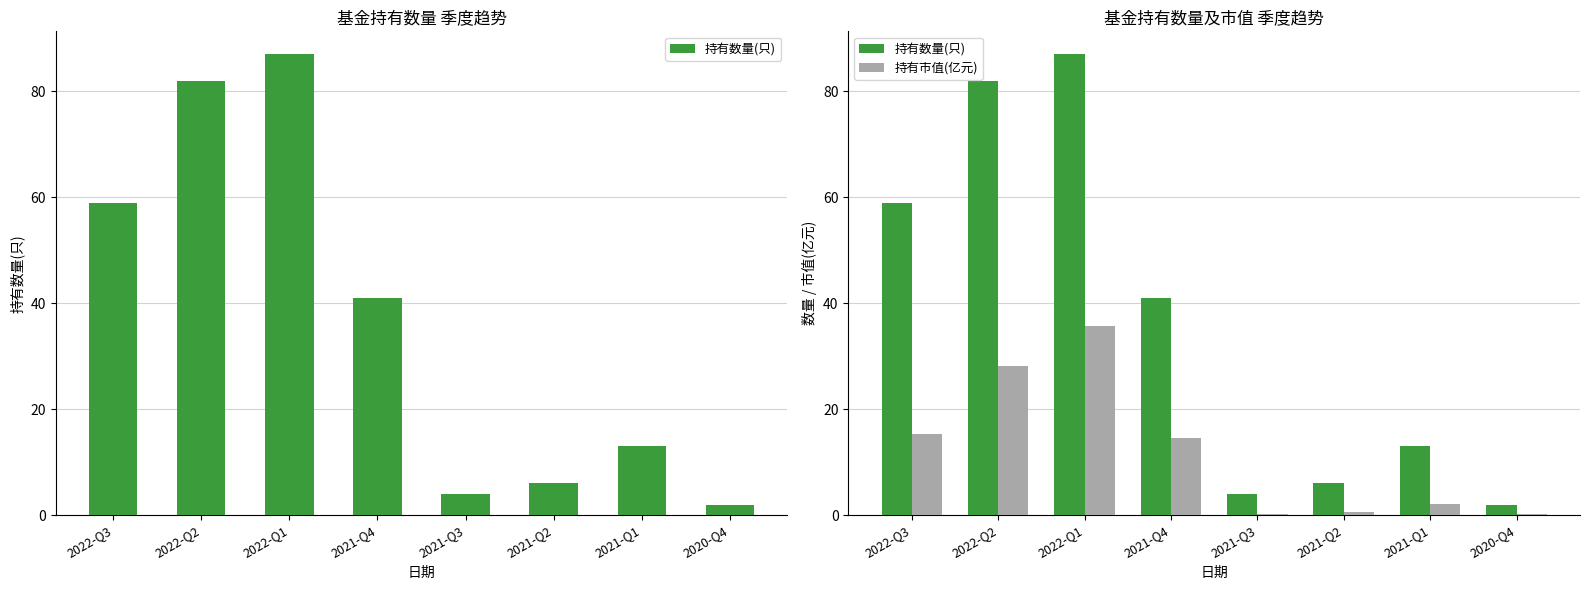

At which label does 持有市值(亿元) first exceed 14?

2022-Q3